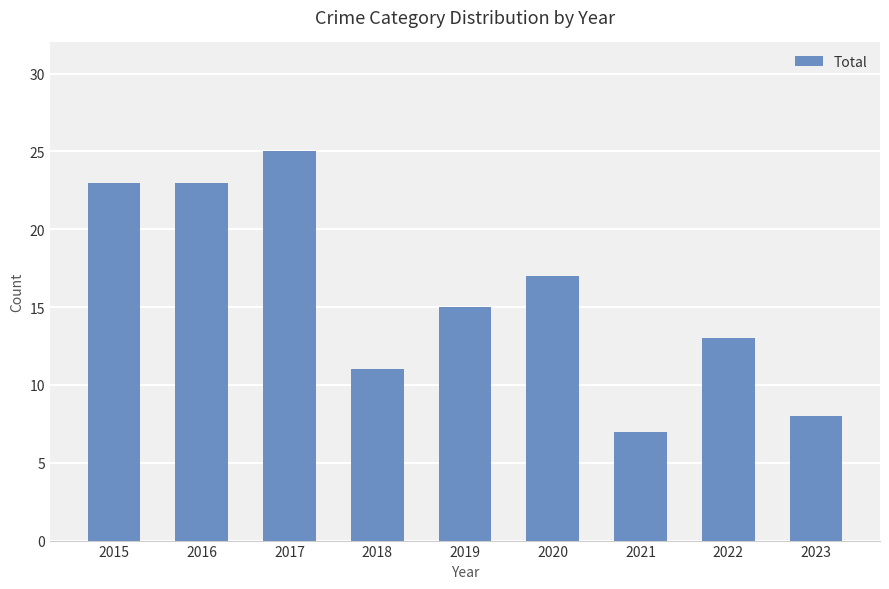

What is the value of the 4th bar from the left?

11